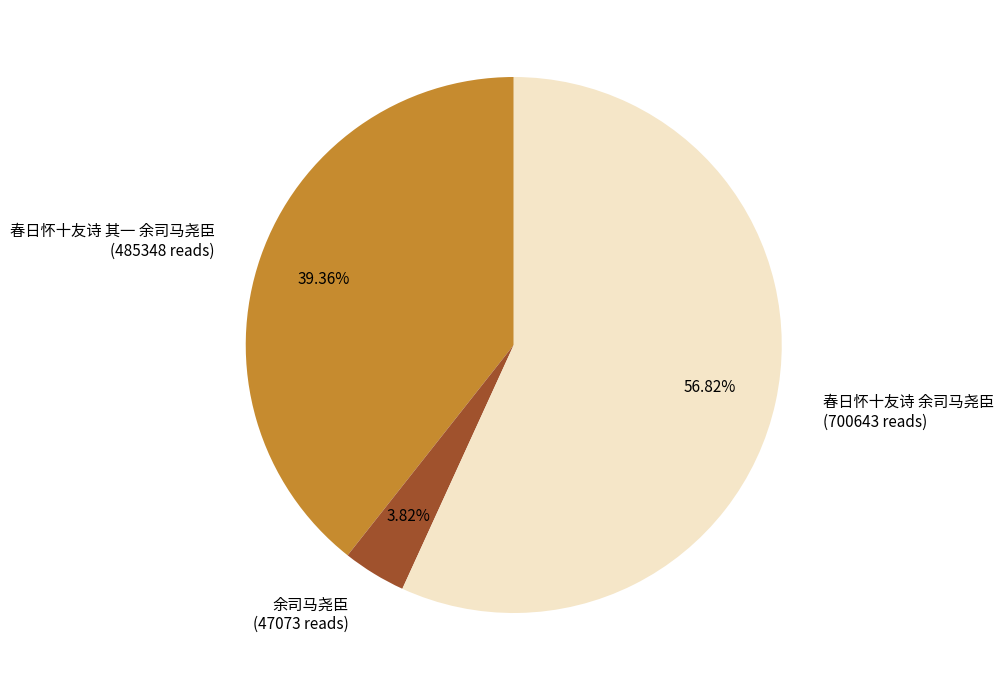

How many segments does this pie chart have?

3